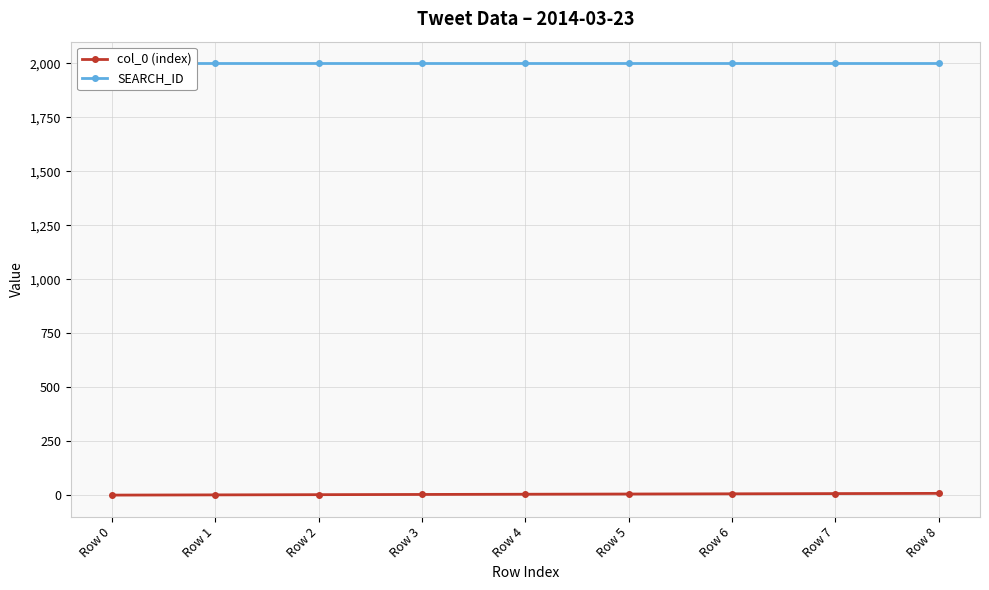

What is the spread (max minus min) of values at Row 5?

1995